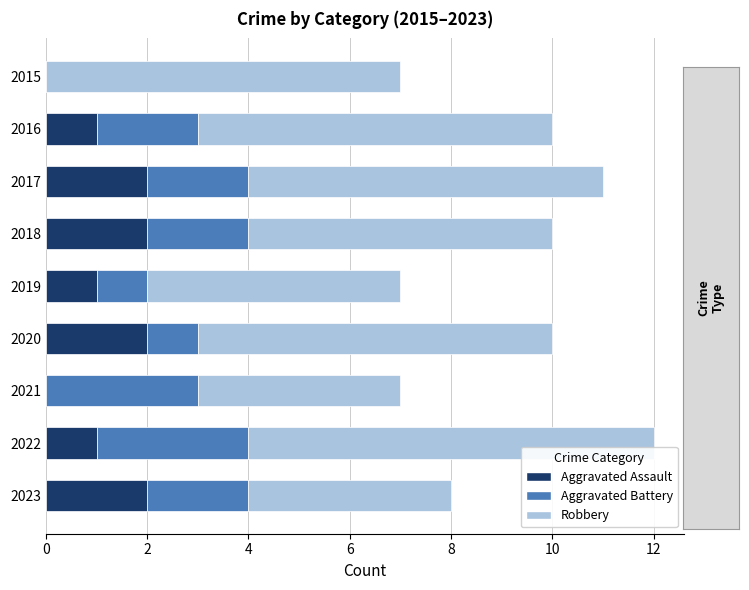

At which category is the sum across all series the highest?

2022